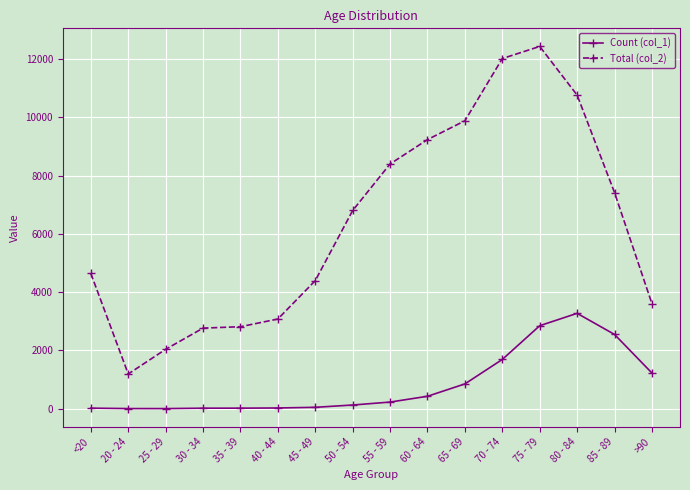

Which series has the largest total across all categories?

Total (col_2)